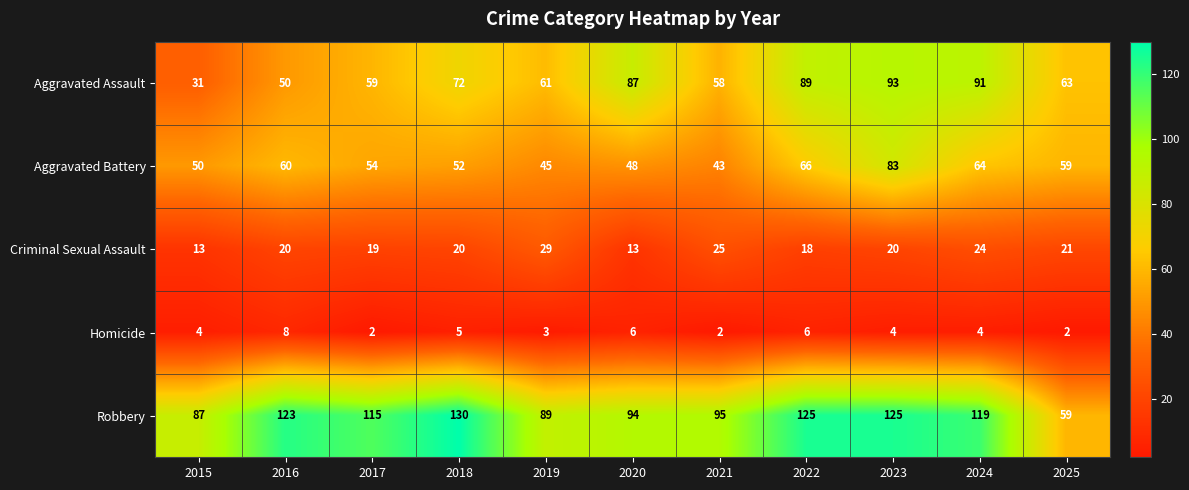

At which category is the sum across all series the highest?

2023